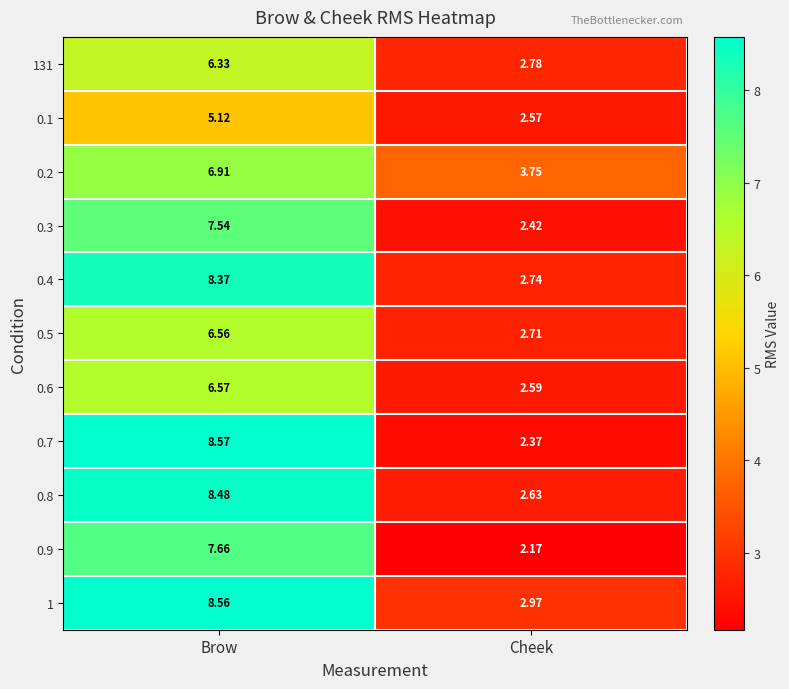

At which category does the chart reach its peak across all series?

Brow